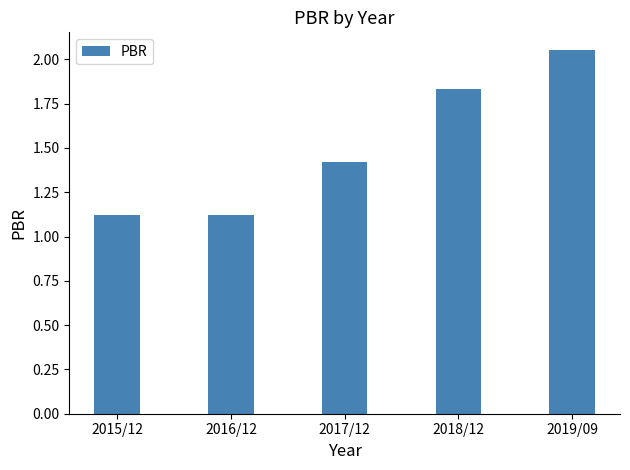

What is the approximate value at 2017/12?

1.4